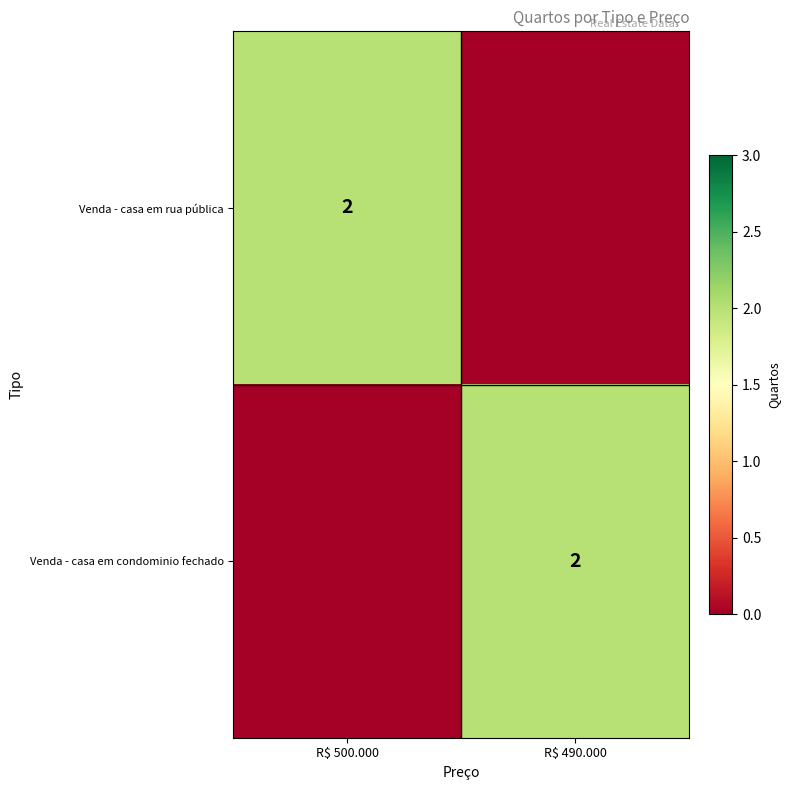

How many distinct data groups are displayed?

2